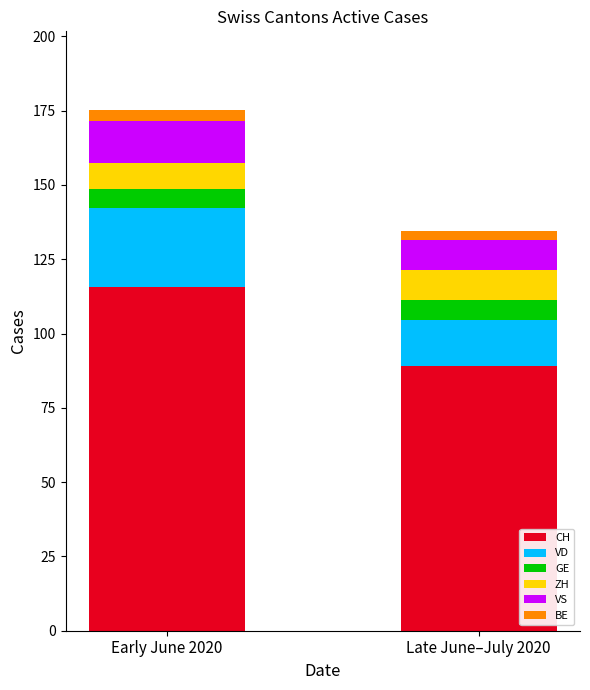

Is the value of BE at 2020-06-28 greater than the value of ZH at 2020-06-04?

No